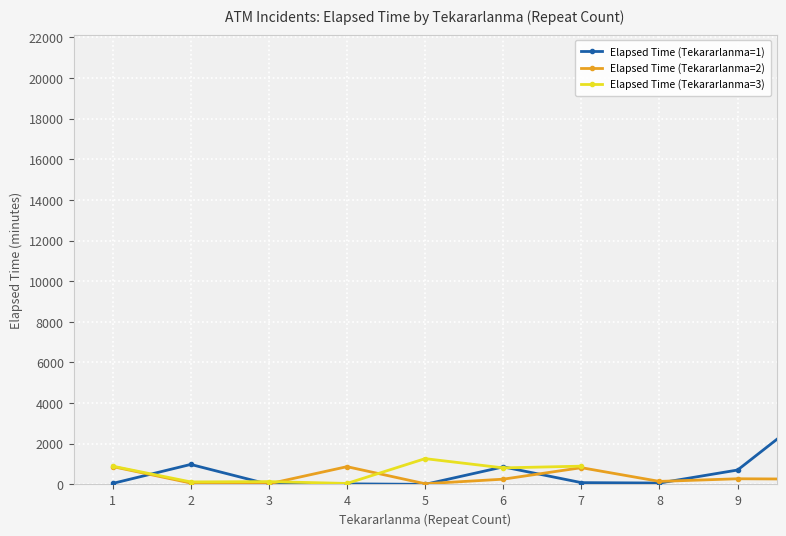

Which series has the largest range (max minus min)?

Elapsed Time (Tekararlanma=1)